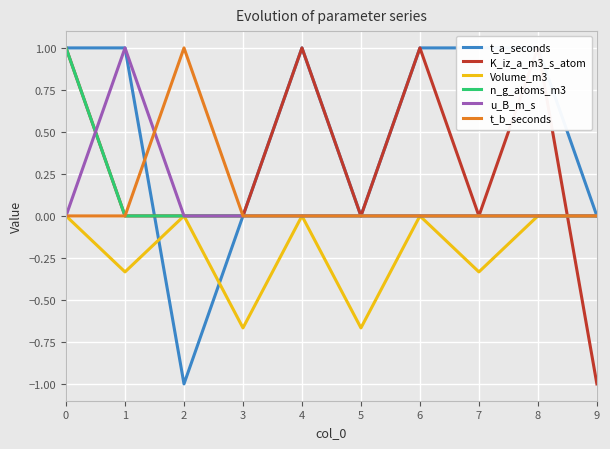

At which label does u_B_m_s reach its peak?

1